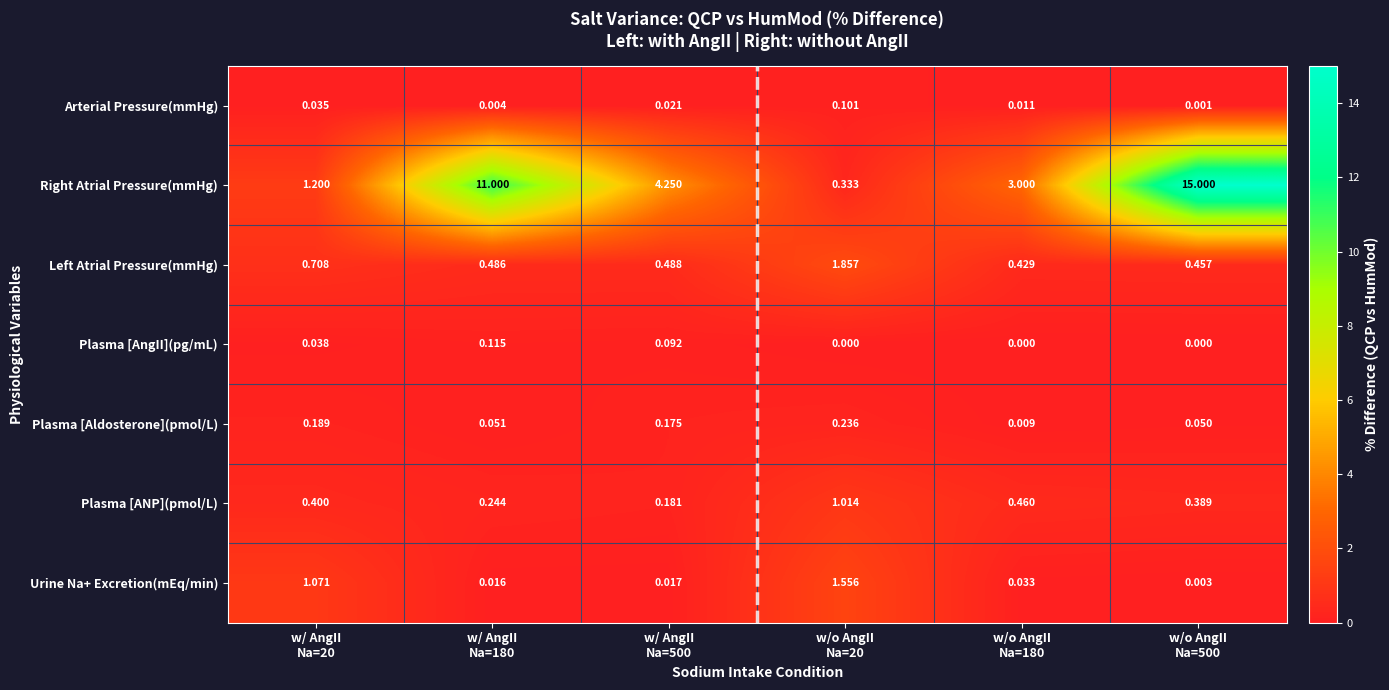

Rank the series by their maximum value, from lowest to highest.

Arterial Pressure(mmHg), Plasma [AngII](pg/mL), Plasma [Aldosterone](pmol/L), Plasma [ANP](pmol/L), Urine Na+ Excretion(mEq/min), Left Atrial Pressure(mmHg), Right Atrial Pressure(mmHg)